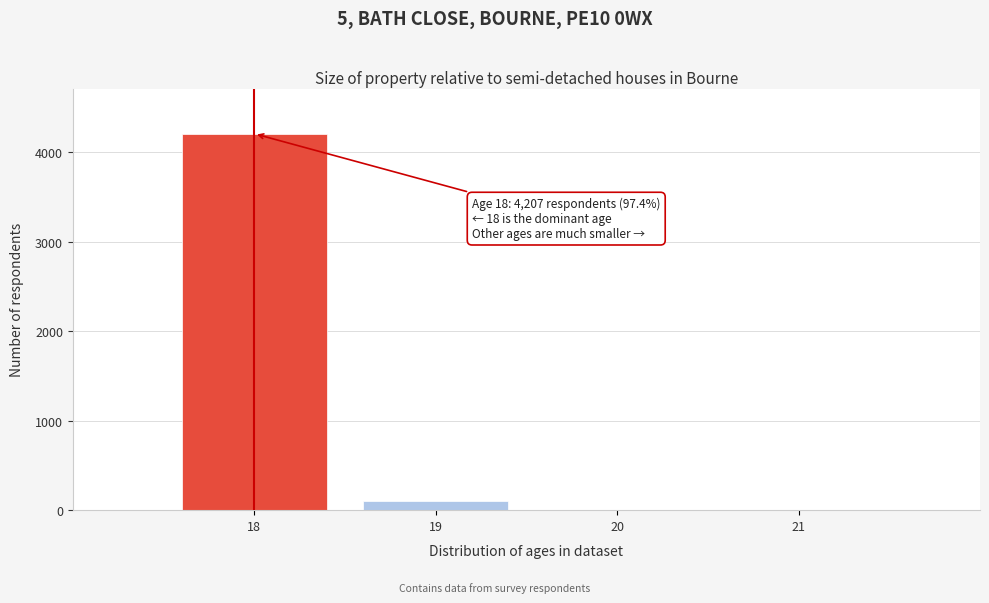

What is the sum of all values?

4319